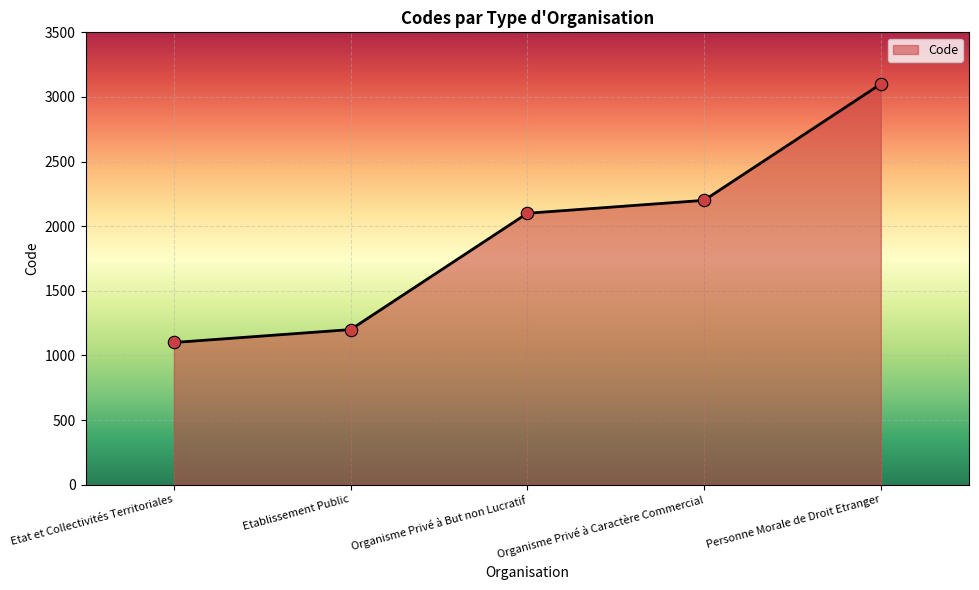

Approximately how many times larger is the value at Organisme Privé à But non Lucratif compared to Organisme Privé à Caractère Commercial?

1.0